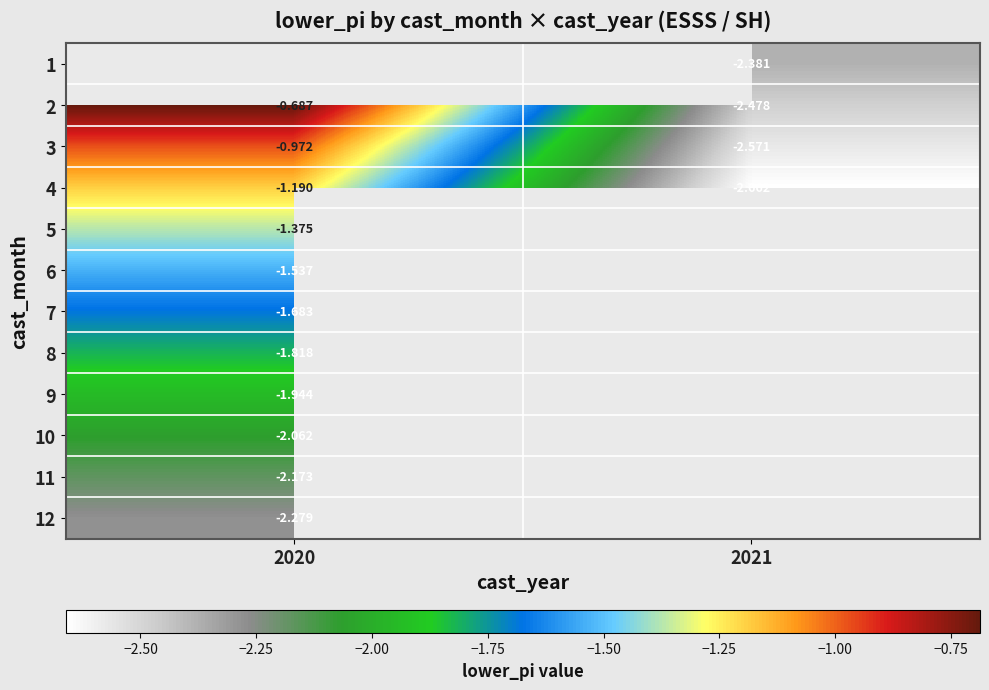

Is the value of 2 at 2020 greater than the value of 7 at 2020?

Yes